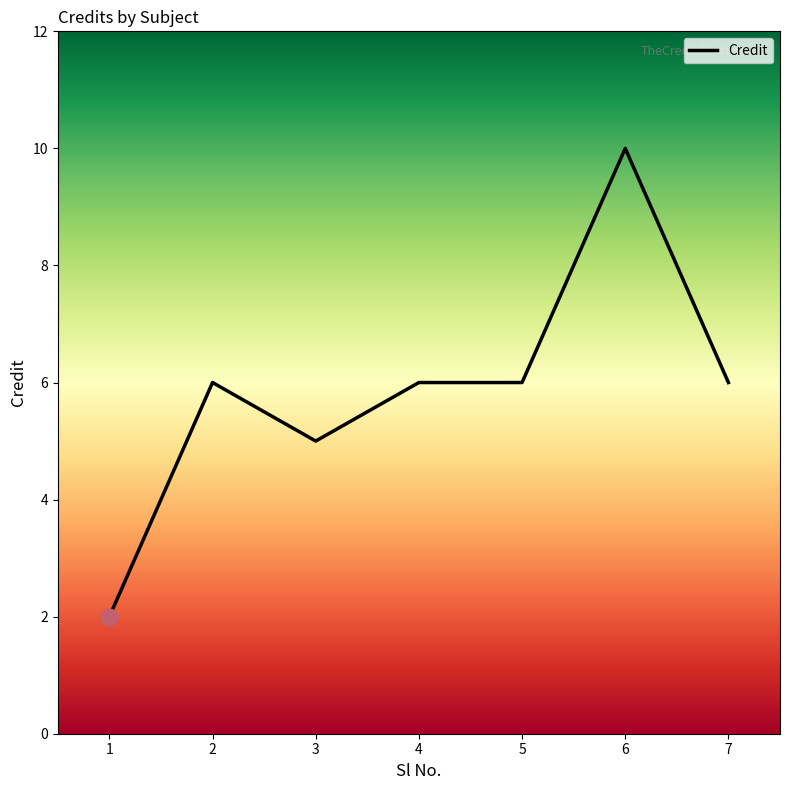

At which category does the data reach its first local peak?

2